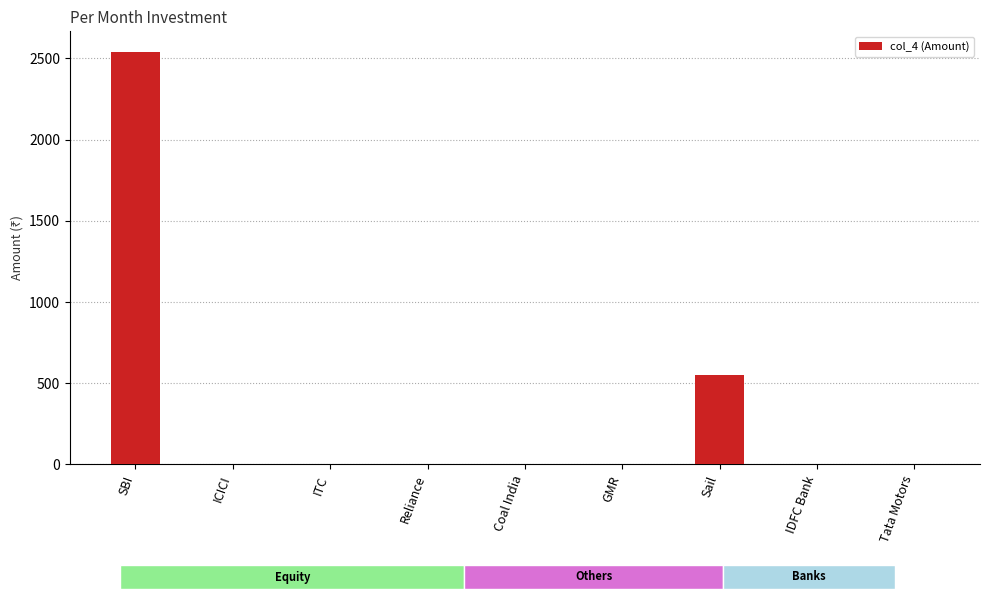

Where is the data nearest to the value 1270?

Sail